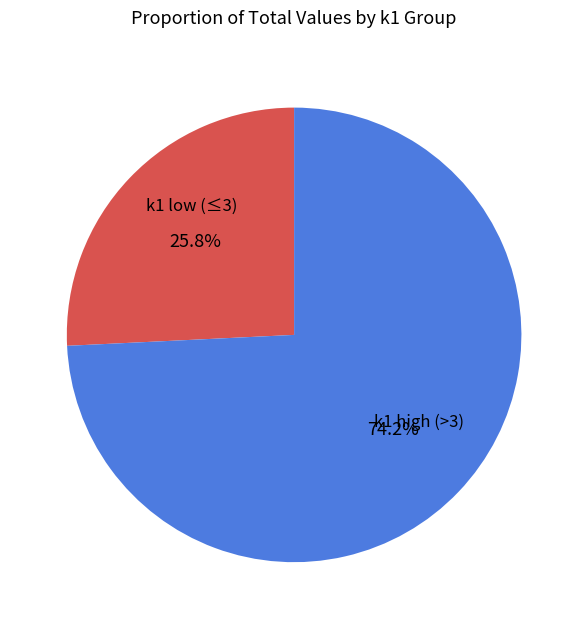

What is the total percentage of k1 high (>3) and k1 low (≤3)?

100.0%